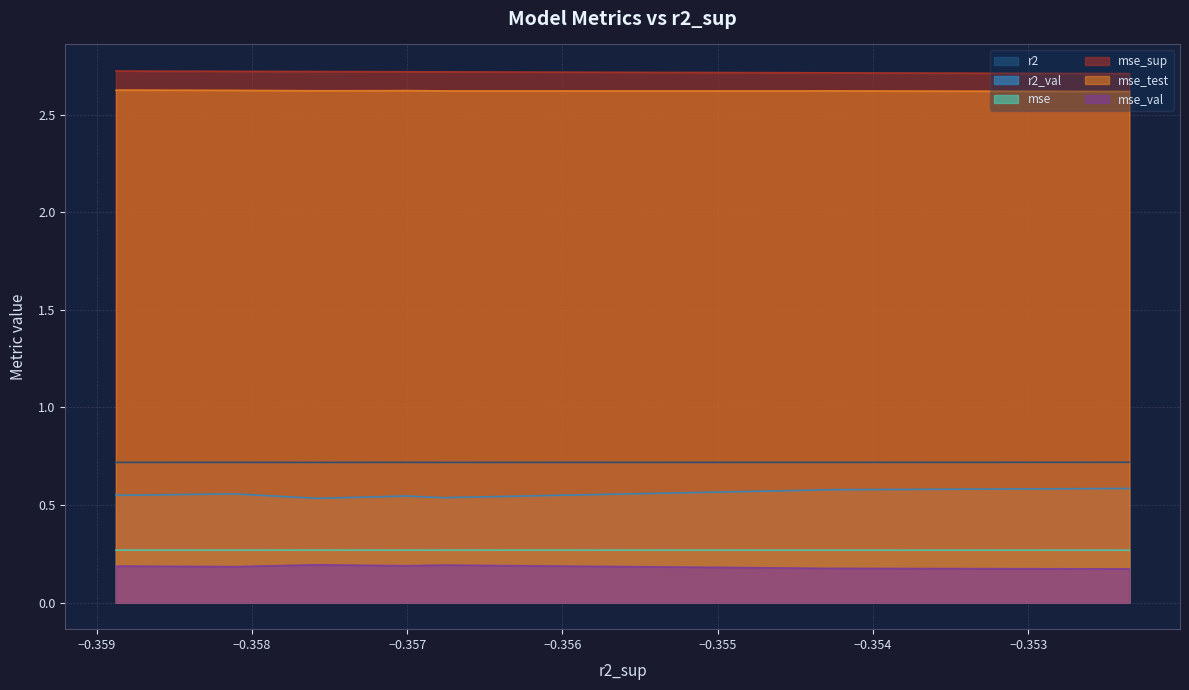

True or false: mse_test and mse cross at least once.

False